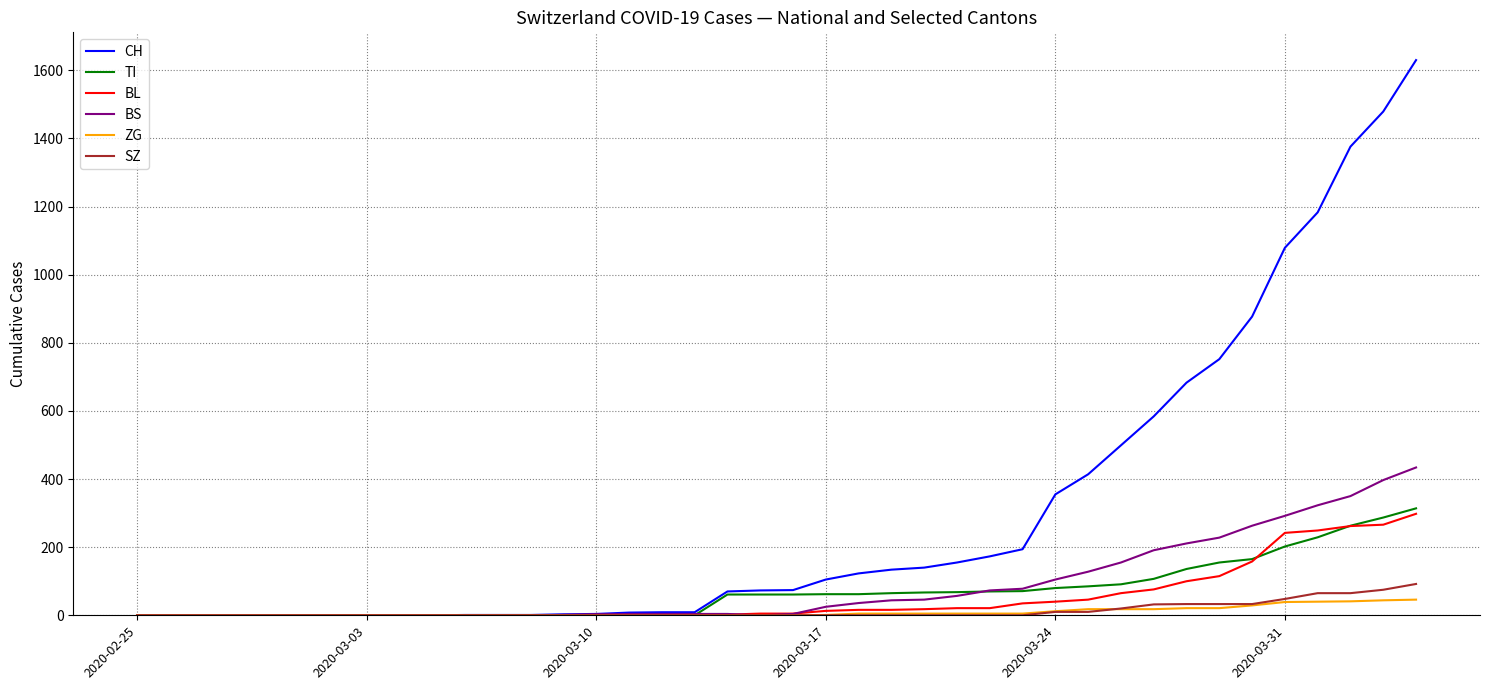

Count the number of data series in this chart.

6